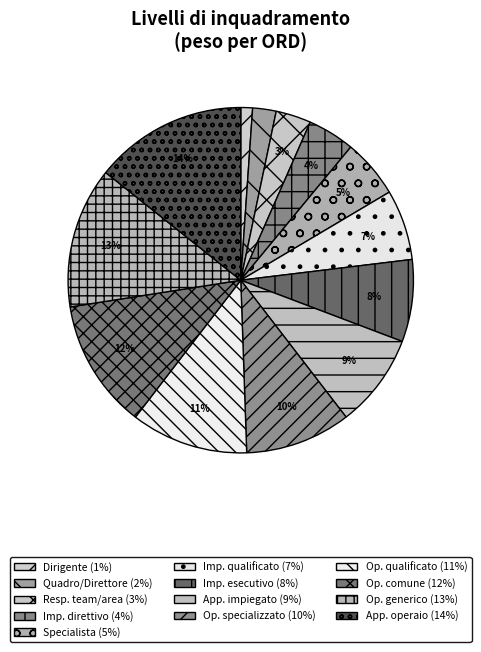

How many slices are in this pie chart?

13